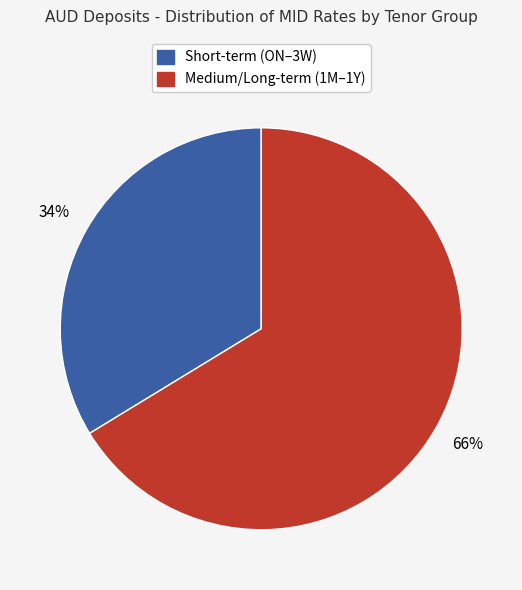

To the nearest percent, what is the average slice percentage?

50%